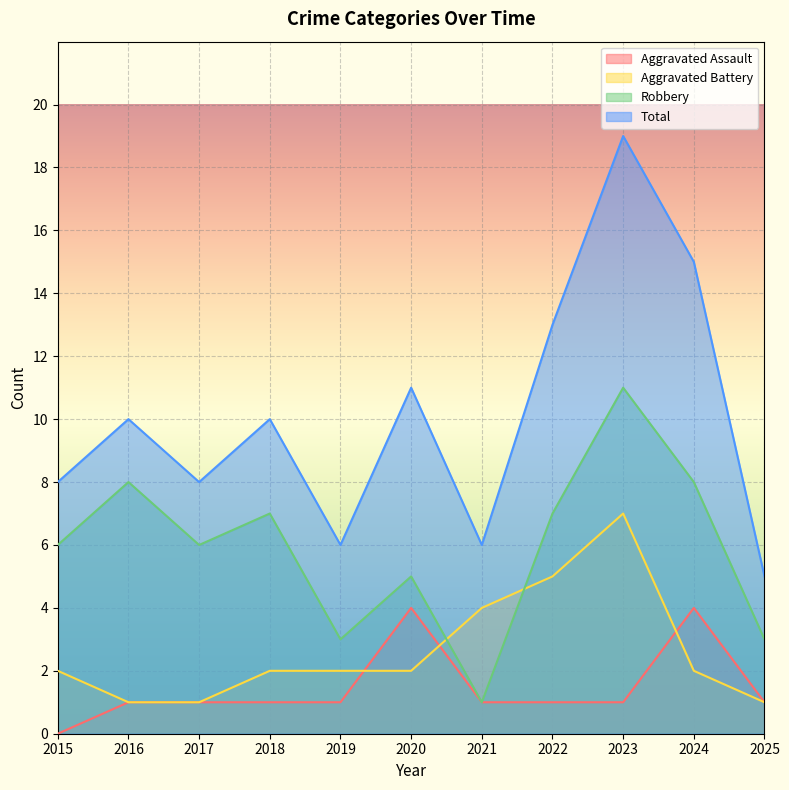

What is the maximum value for Total?

19